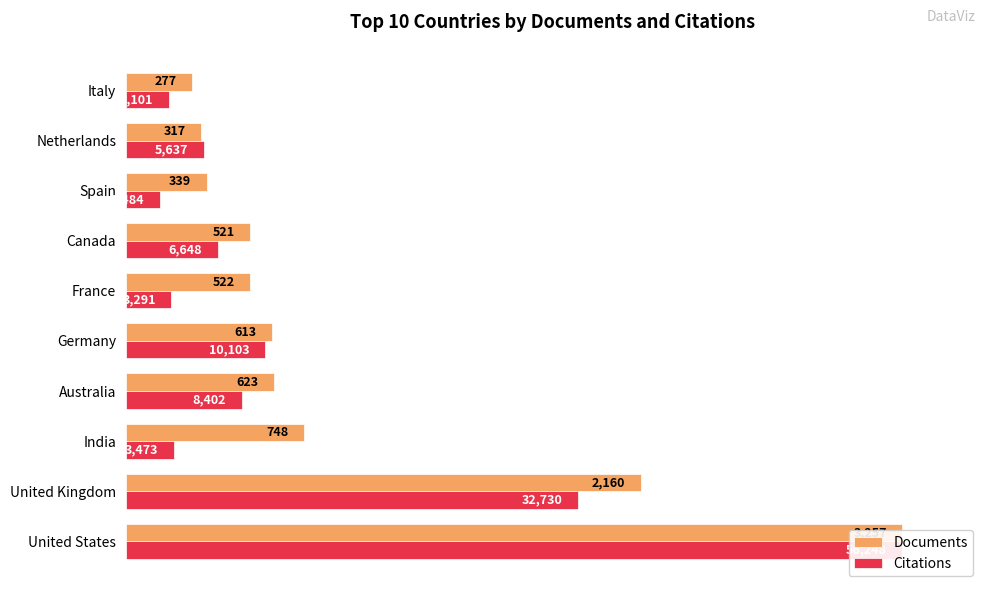

Does the chart contain stacked bars?

No